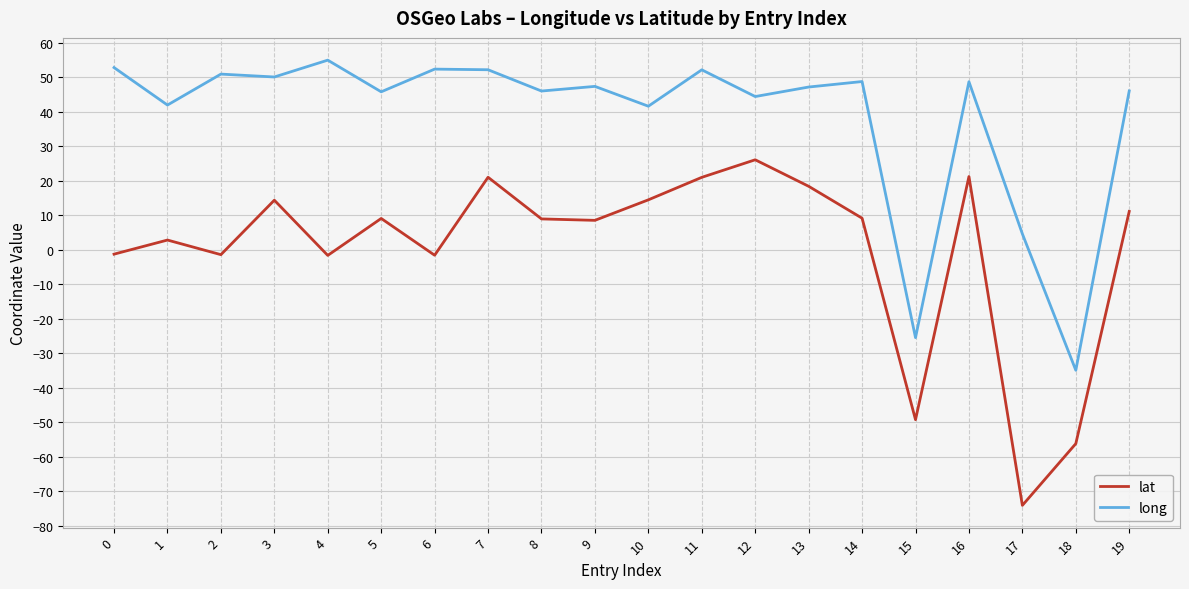

Which series has the largest total across all categories?

long